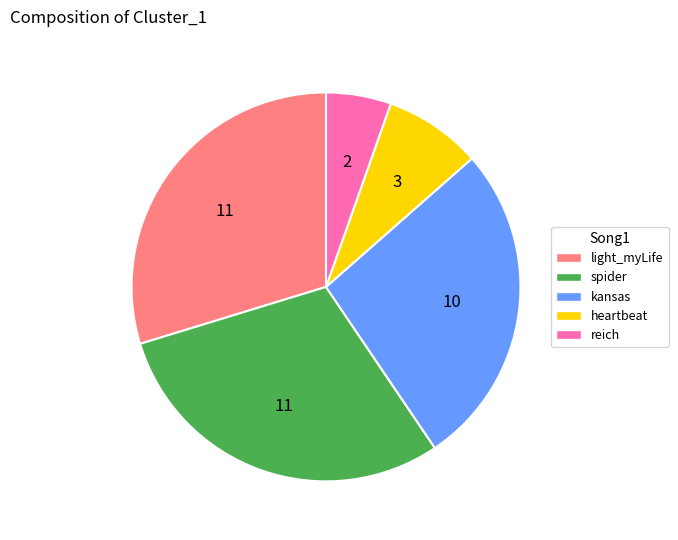

Combined, do light_myLife and spider account for over 50%?

Yes